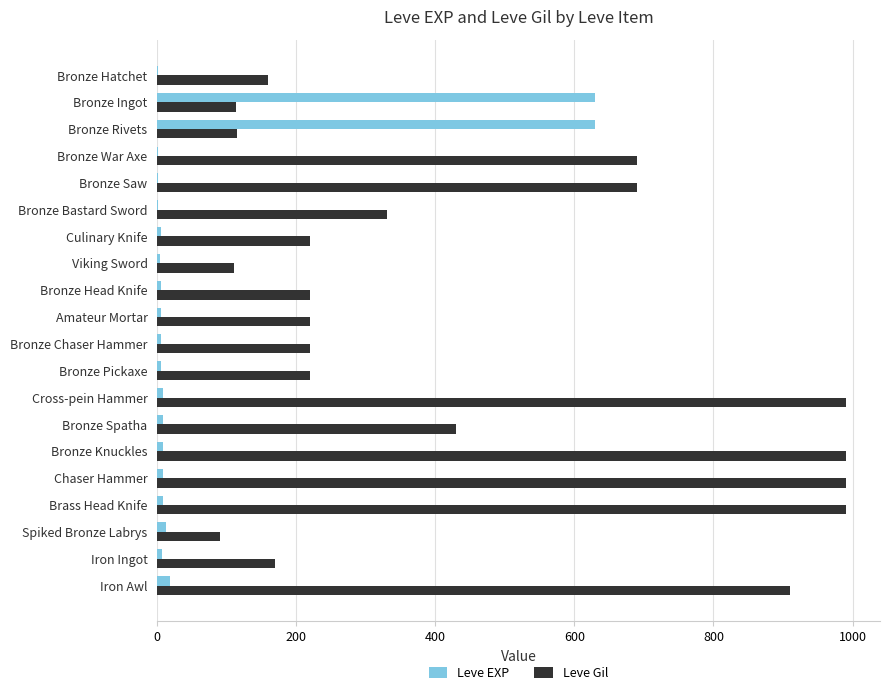

The value of Leve Gil at Bronze Rivets is 115. True or false?

True